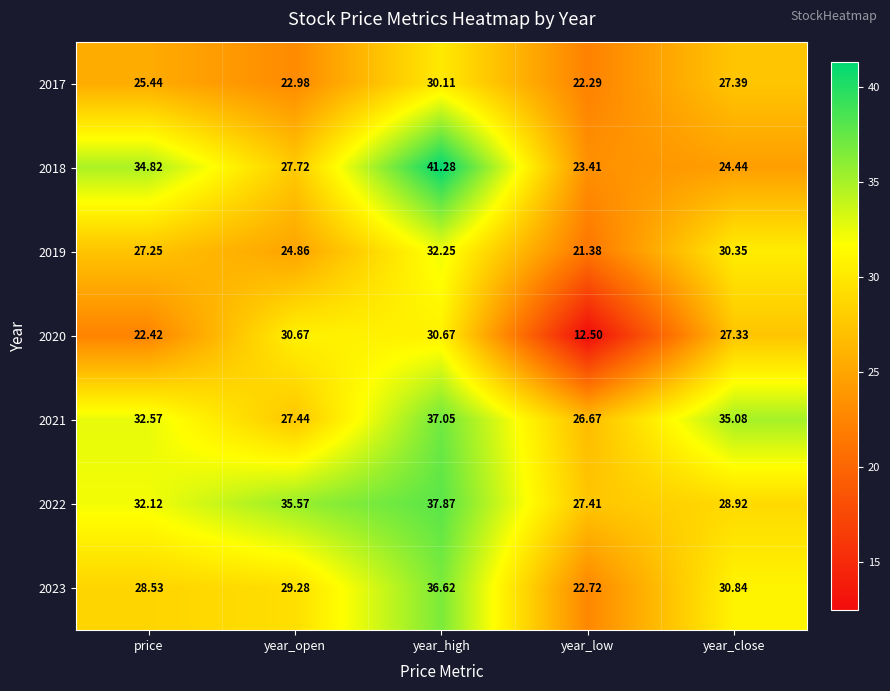

Where is 2018 nearest to the value 32?

price